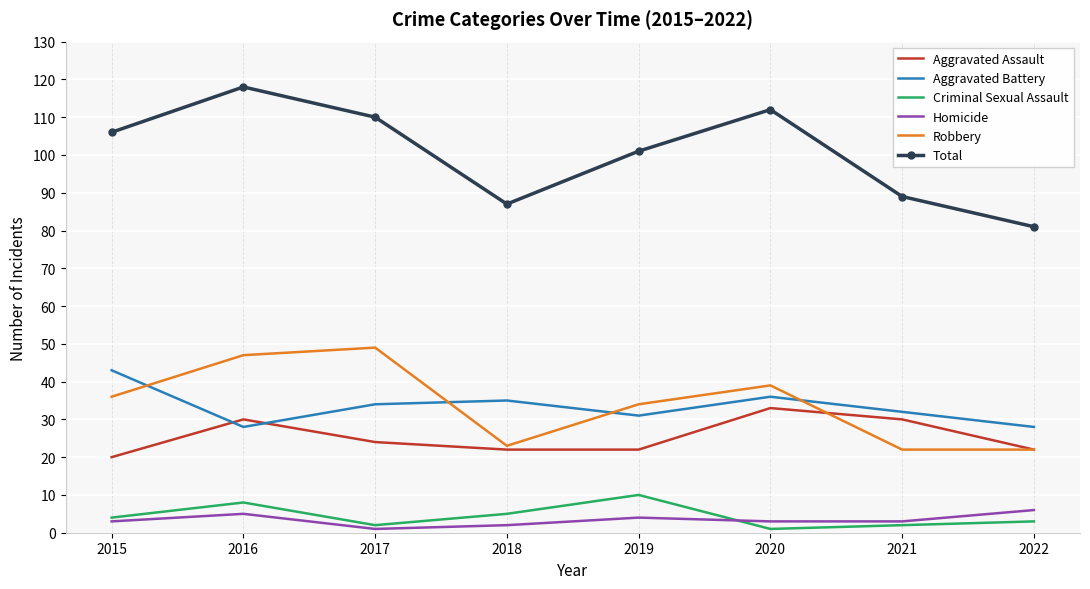

Reading left to right, what are all the values shown in this chart?

Aggravated Assault: 20	30	24	22	22	33	30	22
Aggravated Battery: 43	28	34	35	31	36	32	28
Criminal Sexual Assault: 4	8	2	5	10	1	2	3
Homicide: 3	5	1	2	4	3	3	6
Robbery: 36	47	49	23	34	39	22	22
Total: 106	118	110	87	101	112	89	81